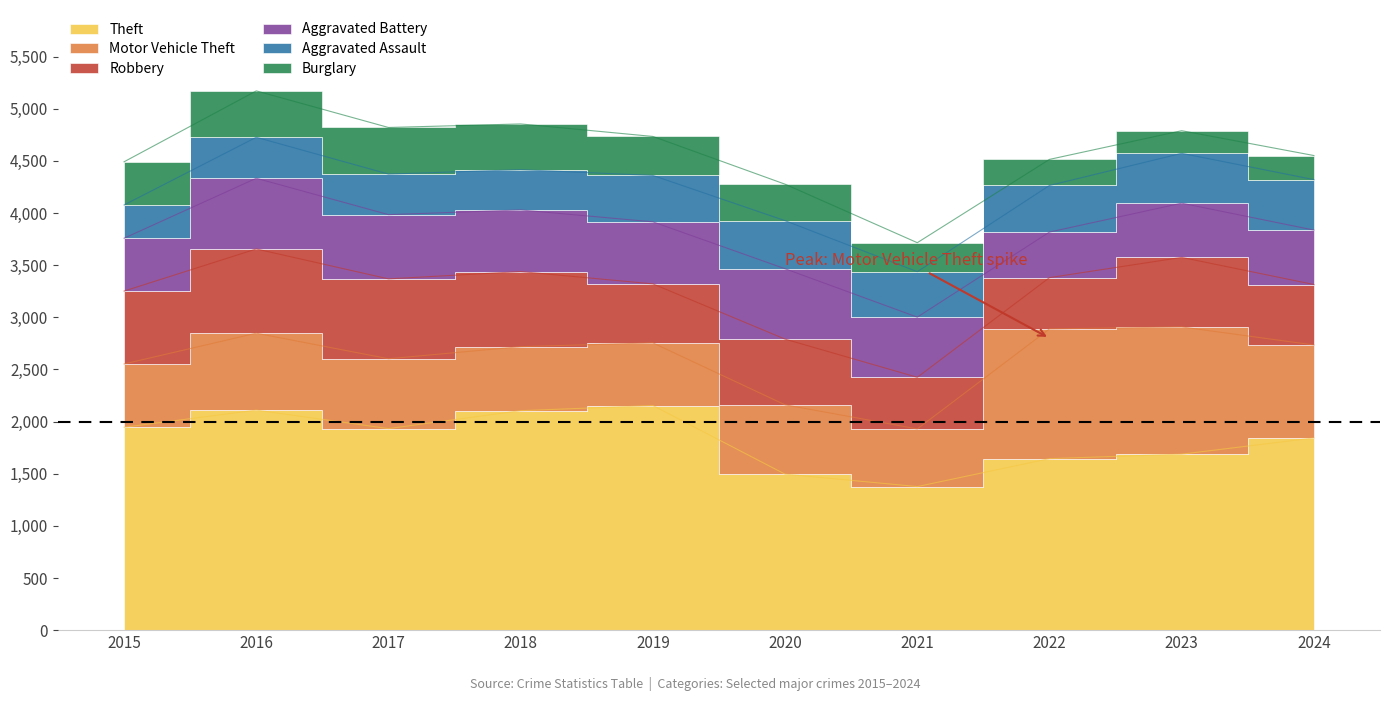

The value of Theft at 2022 is 1645. True or false?

True